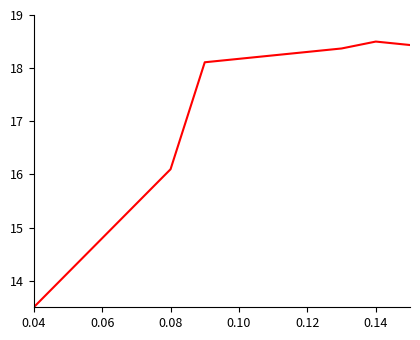

What is the difference between the maximum and minimum values?

5.0